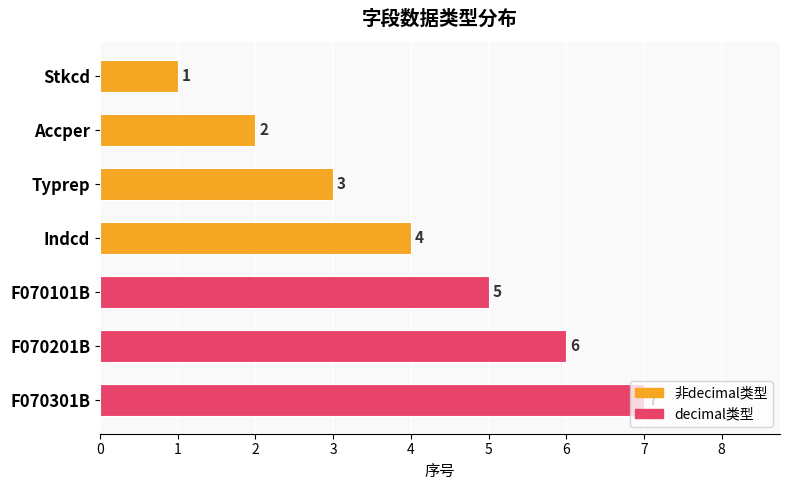

What is the value of the 1st bar from the top?

1